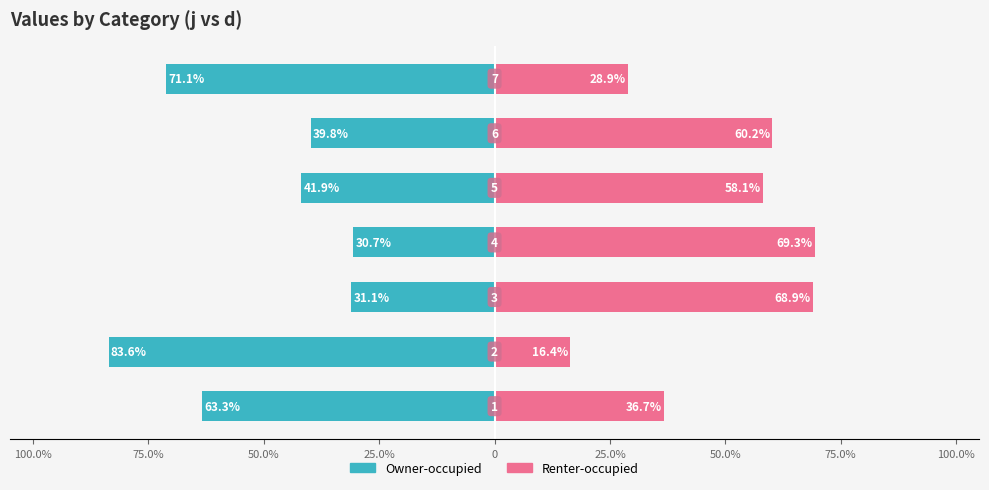

What is the minimum value shown in the chart?

-83.6